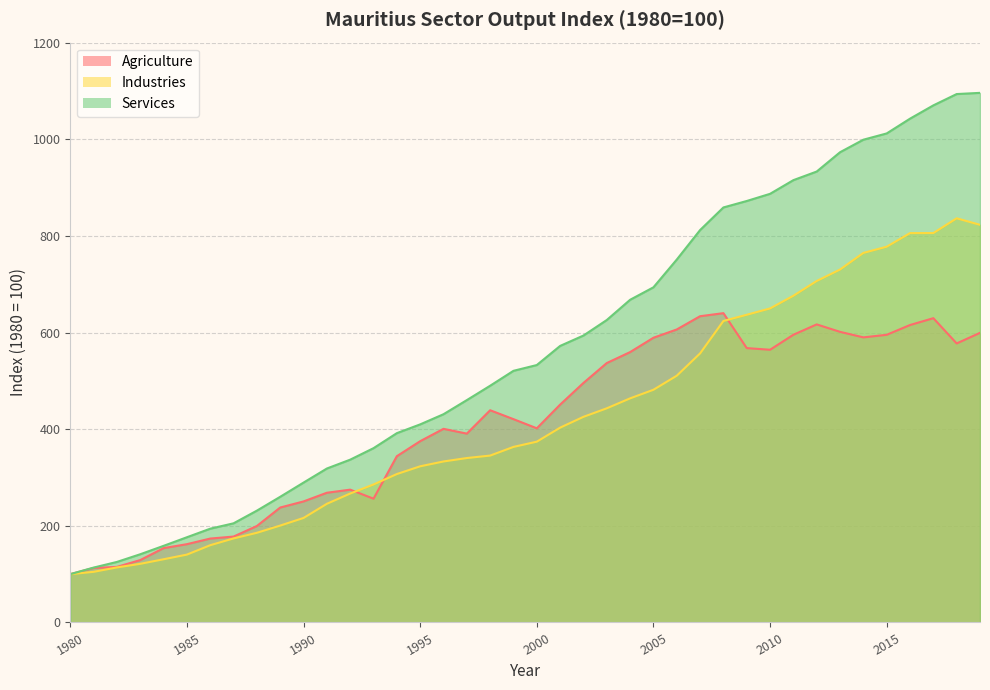

At which category does Industries reach its first local peak?

2018